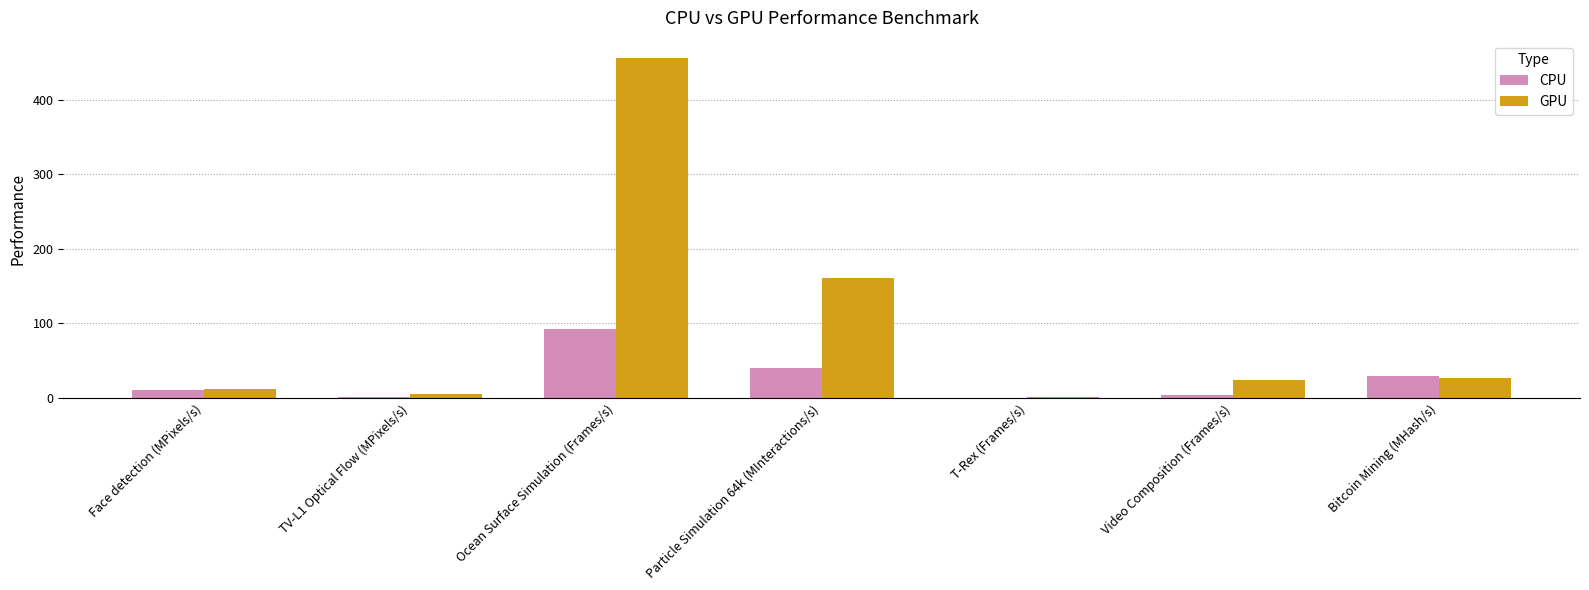

What is the highest value of the CPU series?

92.9